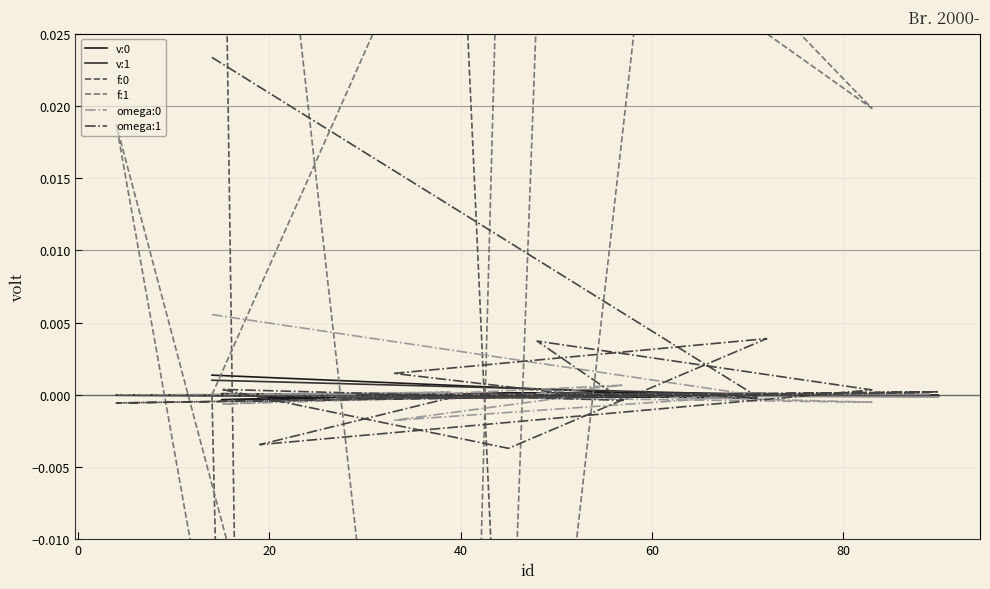

Where is the first local maximum for omega:1?

60